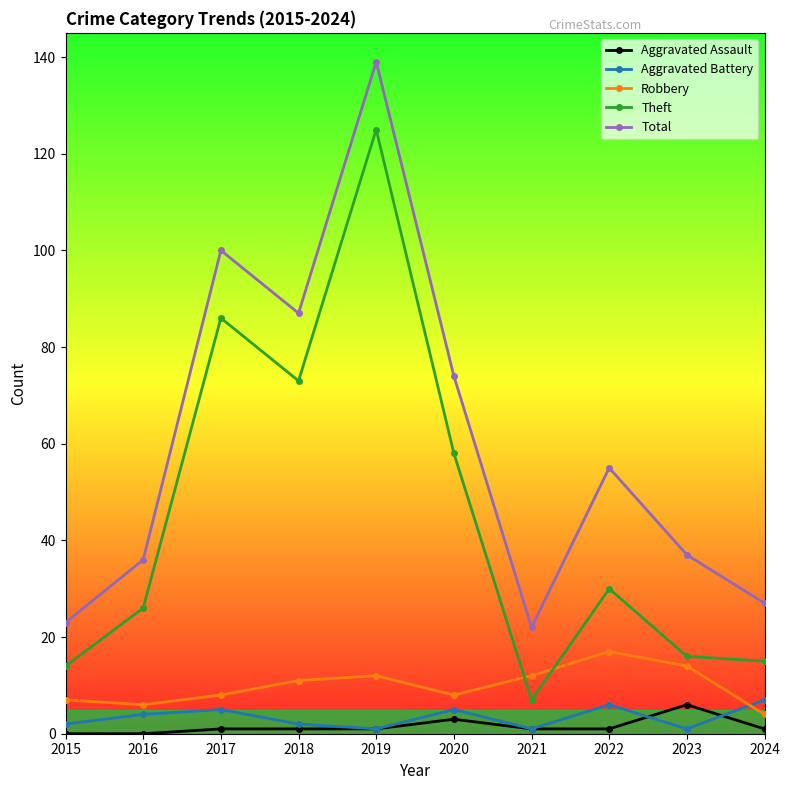

Read the Theft value at 2023, to the nearest 10.

20